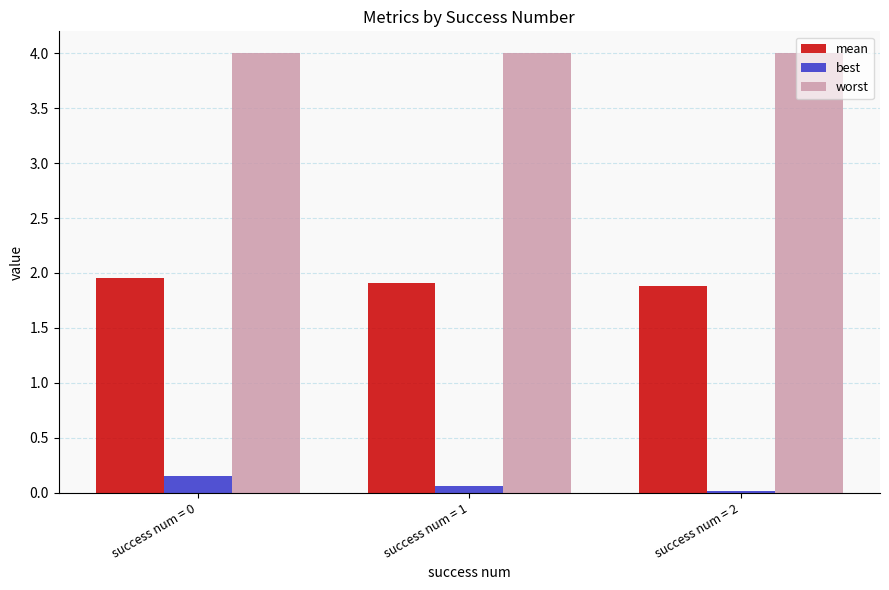

How many mean values are between 1 and 2?

3